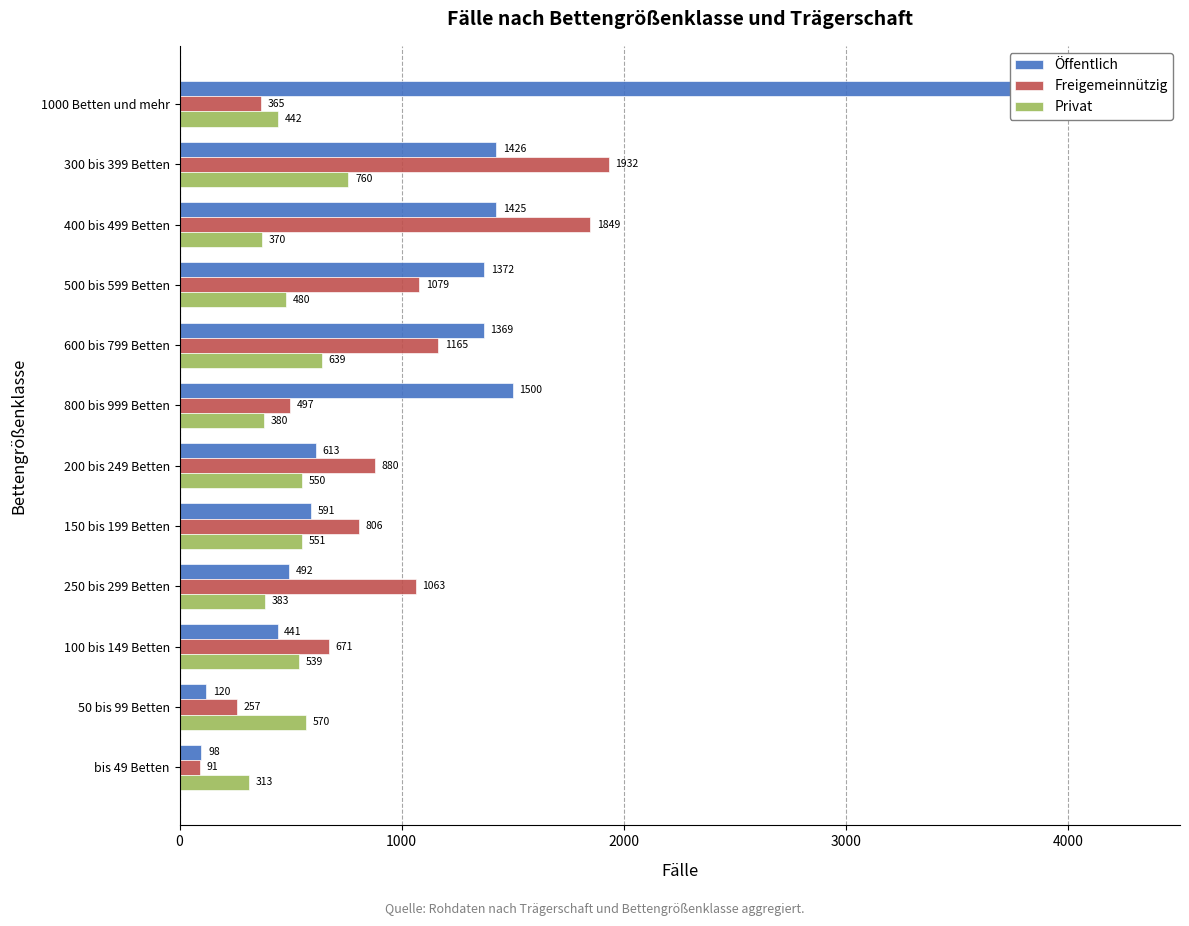

How many series are shown in this chart?

3